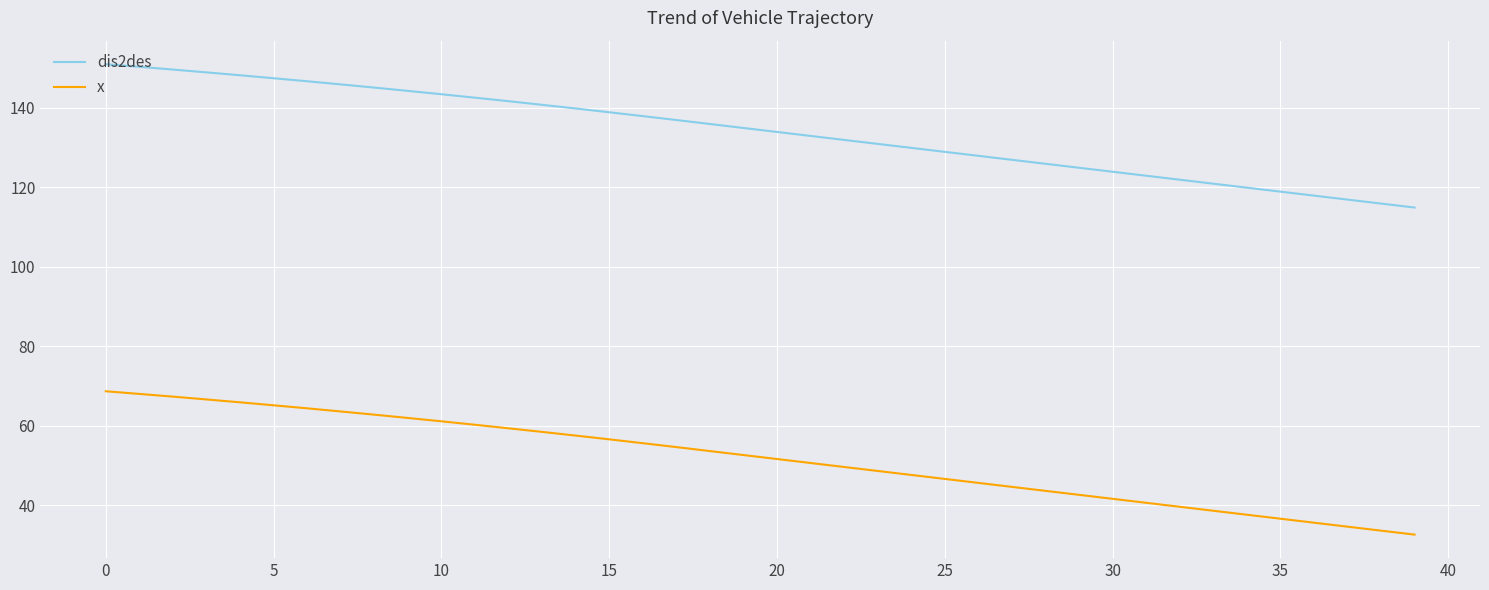

What is the lowest value of the dis2des series?

114.9